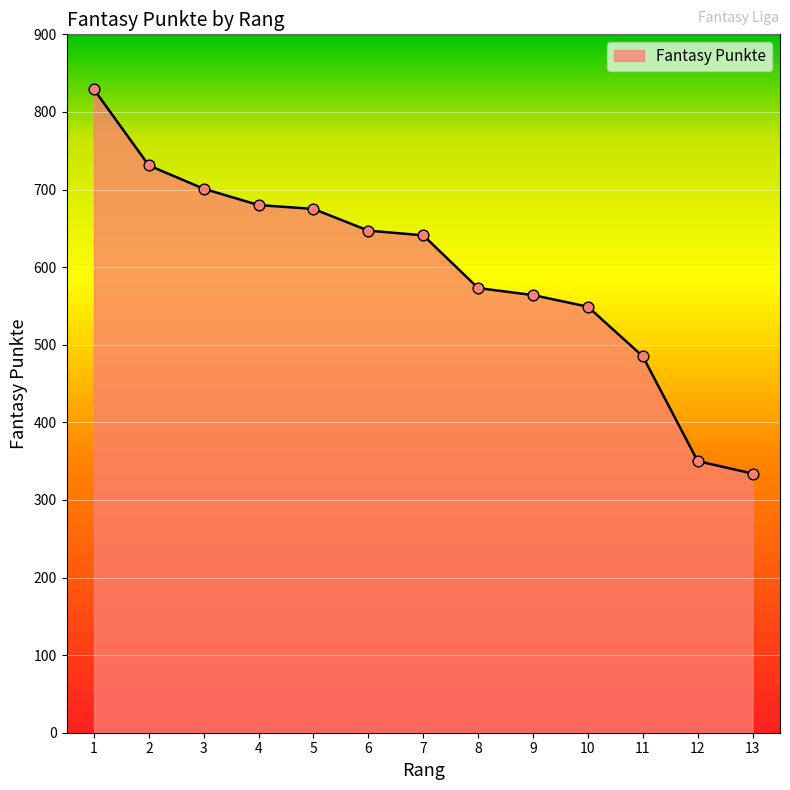

What is the change in value from 3 to 9?

-137